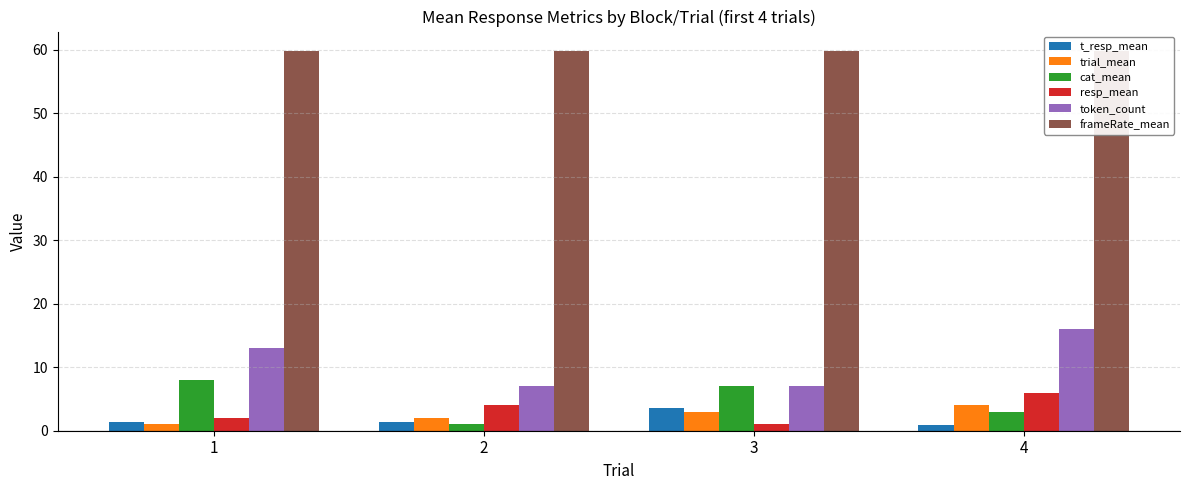

Rank the categories by frameRate_mean value from lowest to highest.

1, 2, 3, 4